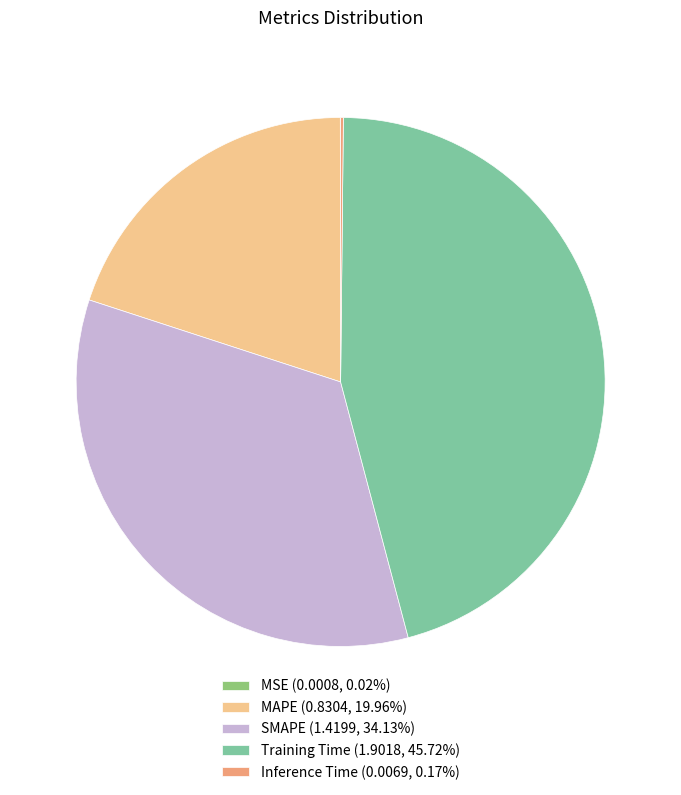

Is the sum of SMAPE (1.4199, 34.13%) and MAPE (0.8304, 19.96%) greater than half?

Yes